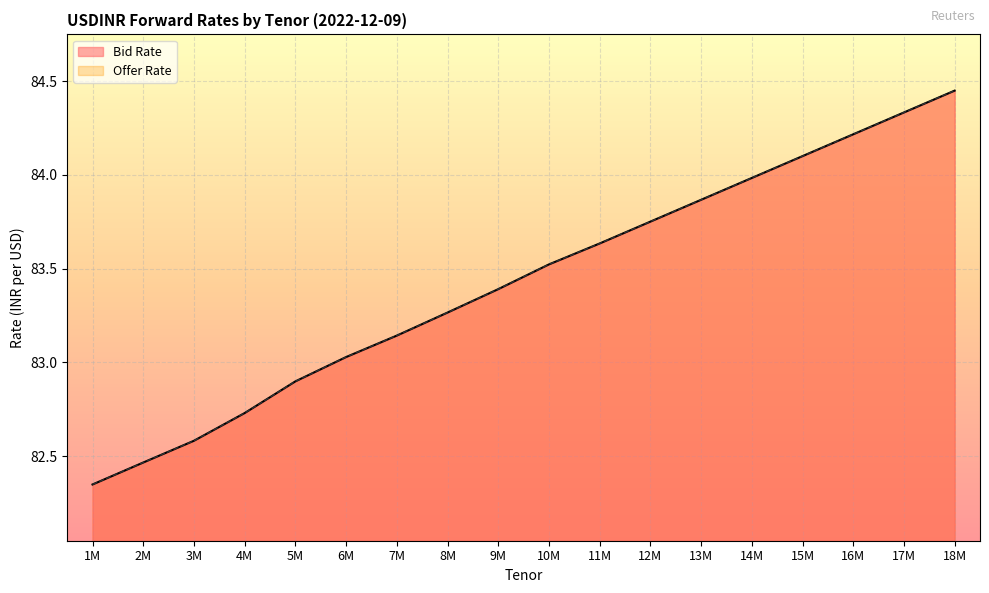

At how many categories does at least one series exceed 82?

18